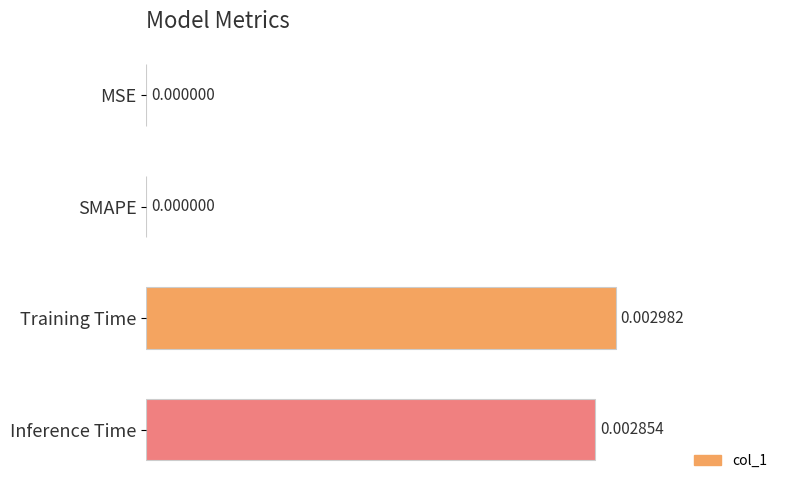

Which has a higher value, Inference Time or SMAPE?

Inference Time